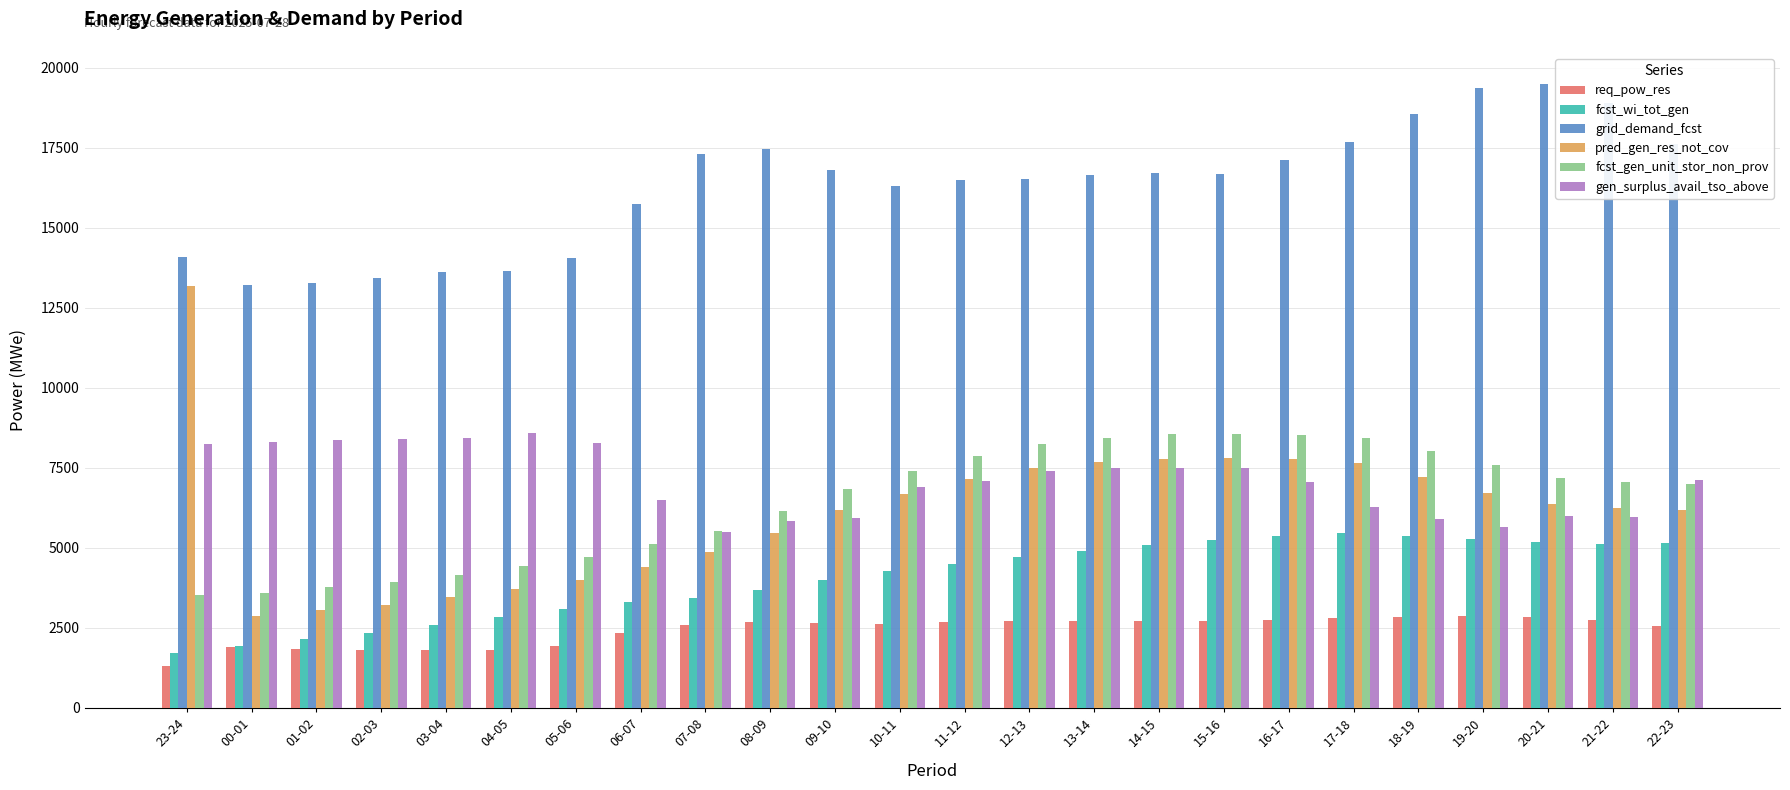

Are the bars grouped side by side (vs. stacked)?

Yes